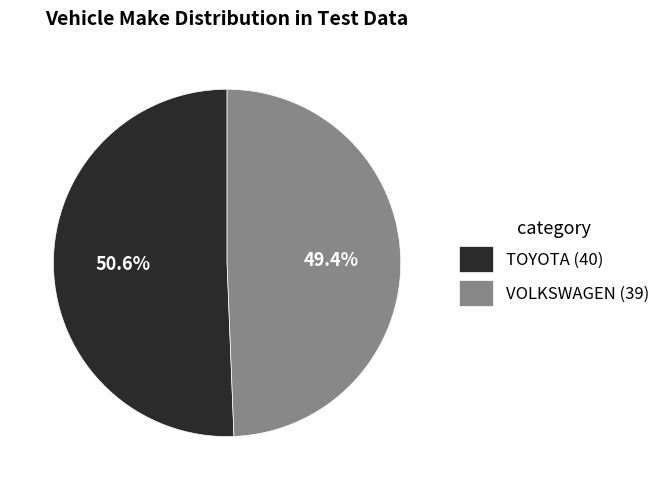

To the nearest percent, what portion does TOYOTA represent?

51%